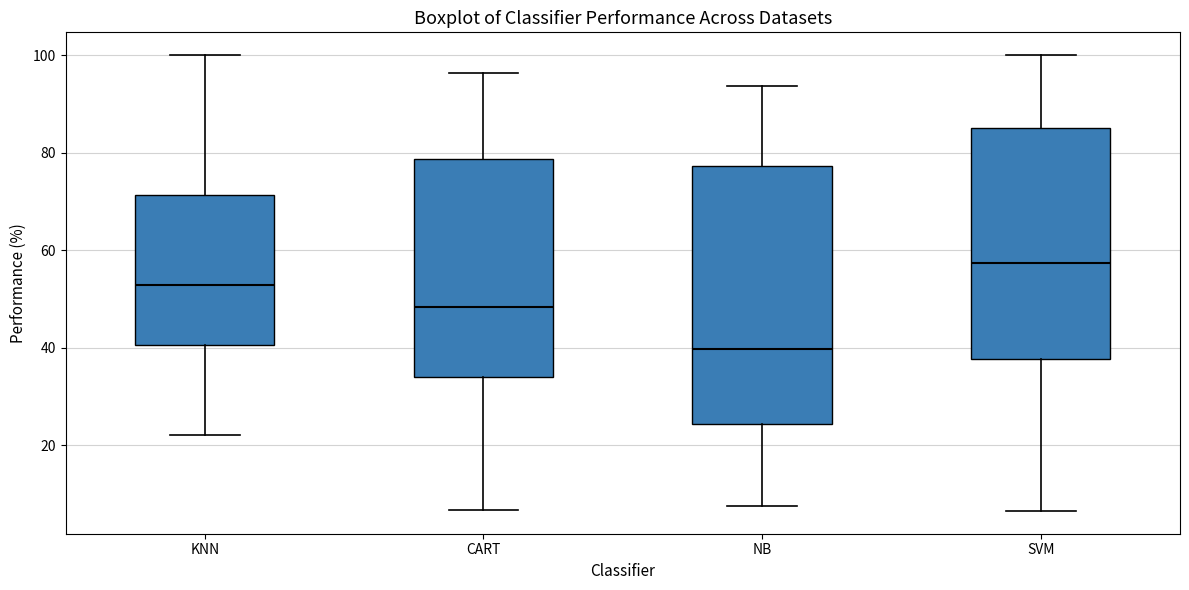

Reading left to right, transcribe this box plot: for each box, give where its median line is, the range the box spans, and where its two whiskers end, as read against the y-axis. The values are not printed on the chart, so give them approximately, as read against the axis.

KNN: median 52, box 40 to 72, whiskers 22 to 100
CART: median 48, box 34 to 78, whiskers 6 to 96
NB: median 40, box 24 to 78, whiskers 8 to 94
SVM: median 58, box 38 to 86, whiskers 6 to 100